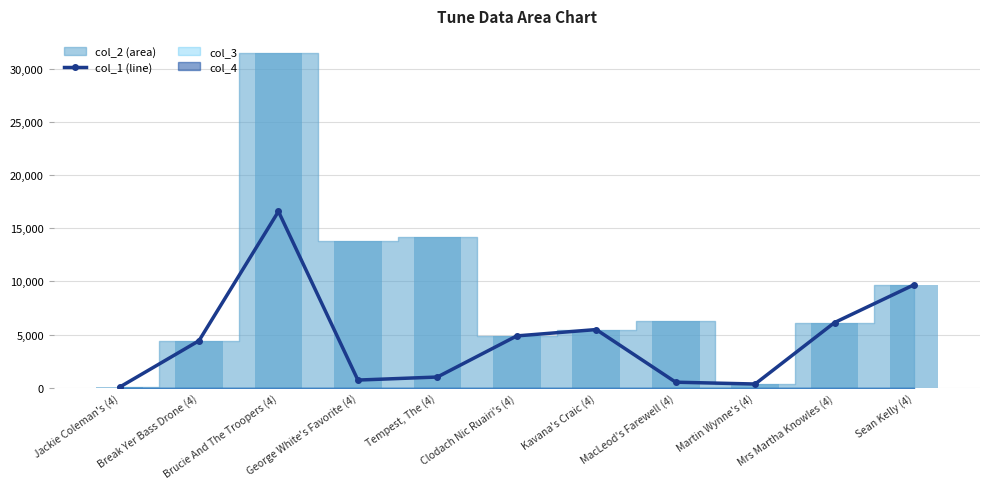

What is the change in value from George White's Favorite (4) to MacLeod's Farewell (4)?

-200